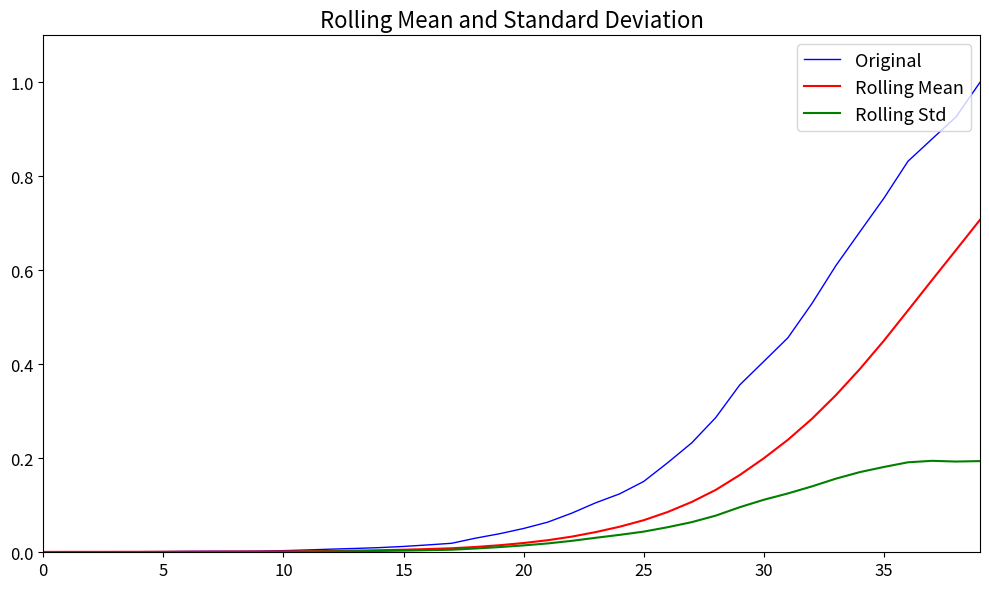

Which series has the largest total across all categories?

Original